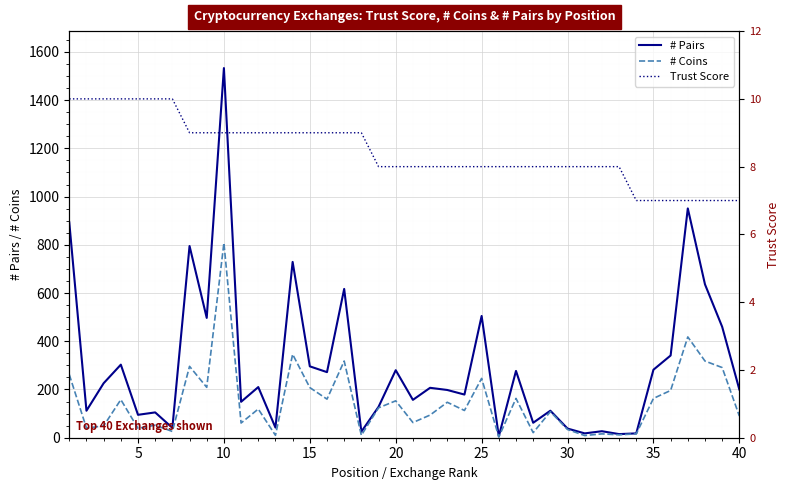

Does the chart display data point markers on the line(s)?

No